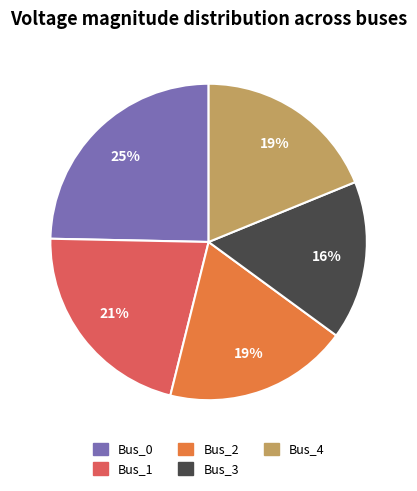

Which category has the biggest portion of the pie?

Bus_0